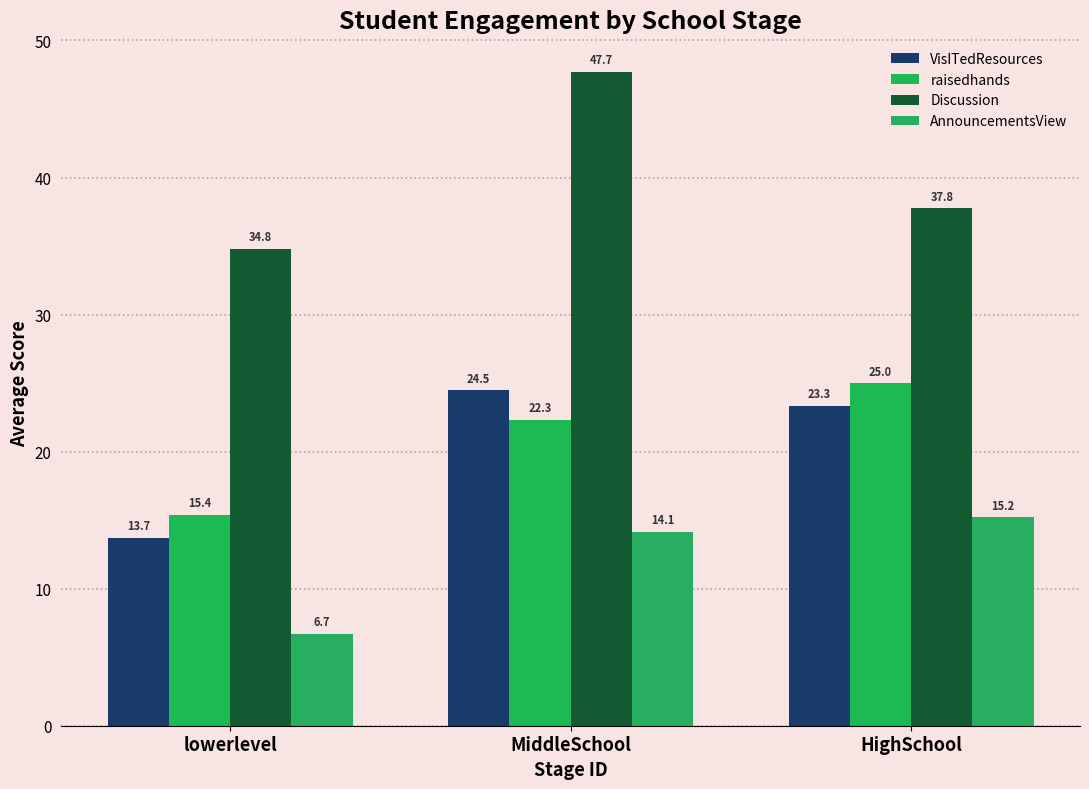

Which has a higher value, MiddleSchool or HighSchool?

MiddleSchool